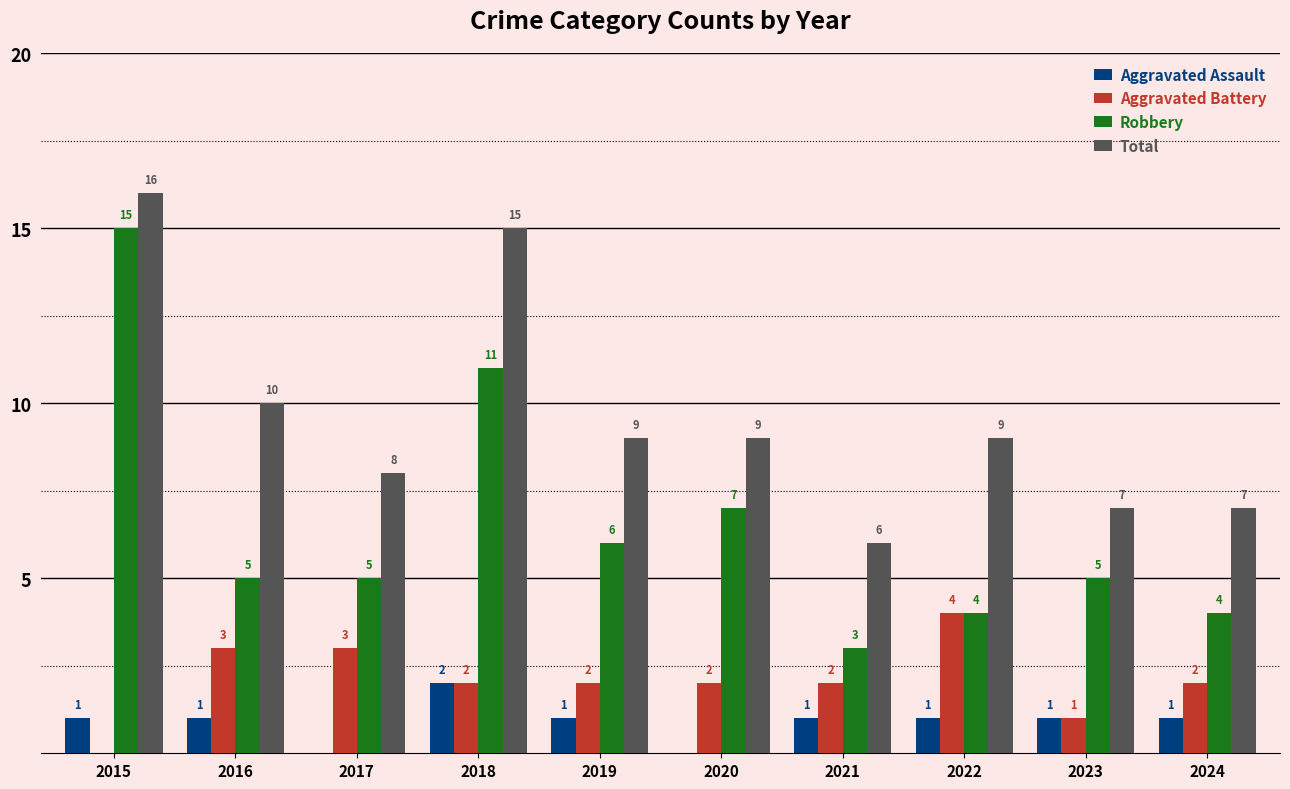

What is the total value across all series at 2021?

12